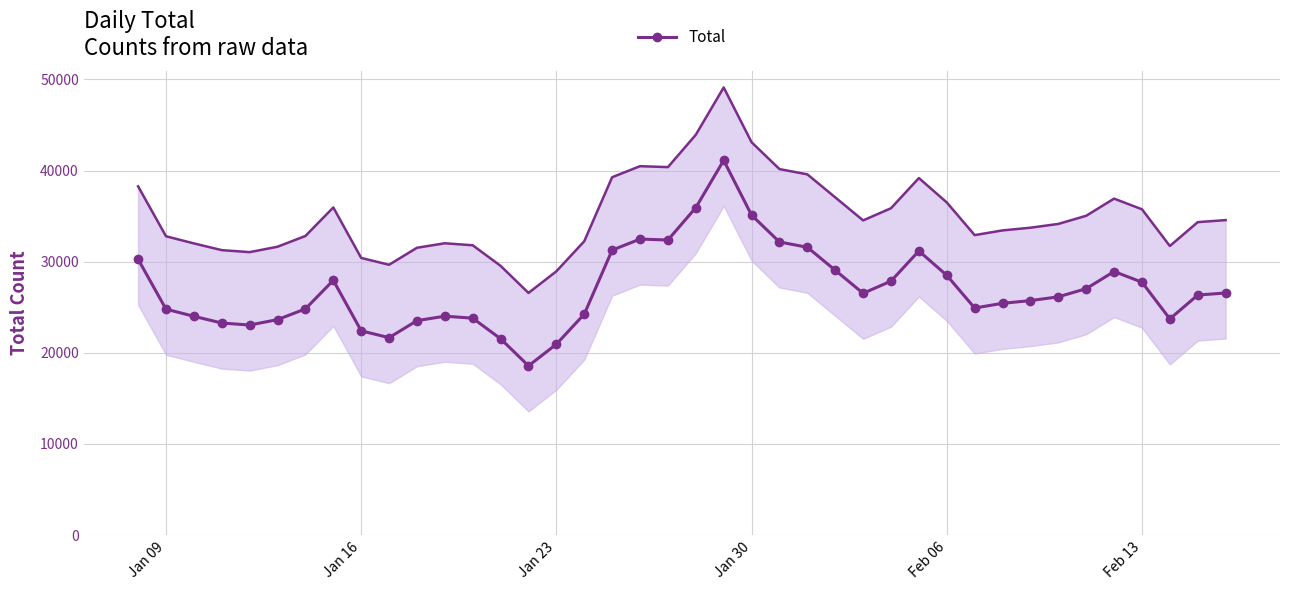

Reading right to left, what are all the values shown in this chart?

26569	26344	23728	27755	28926	27044	26149	25734	25438	24921	28508	31182	27872	26536	29064	31588	32168	35114	41125	35935	32384	32487	31276	24250	20952	18575	21547	23805	24026	23533	21667	22417	27958	24826	23647	23053	23273	24012	24796	30275